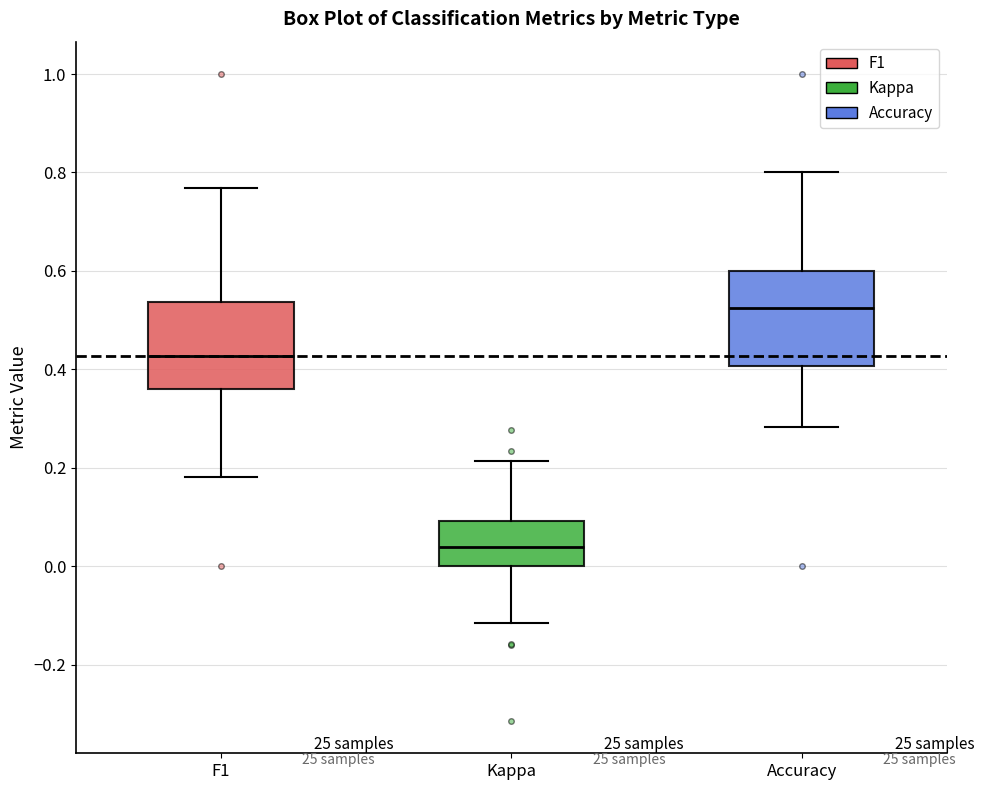

Where does the median line of the box for Kappa sit on the y-axis? The values are not printed on the chart, so give them approximately, as read against the axis.

0.04